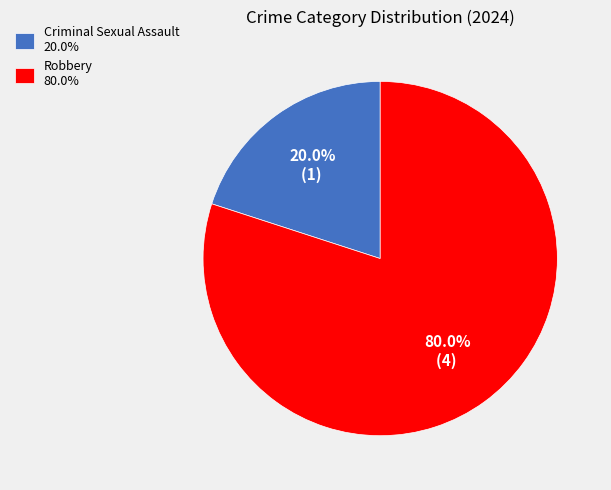

What is the ratio of the value at Robbery 80.0% to the value at Criminal Sexual Assault 20.0%?

4.0